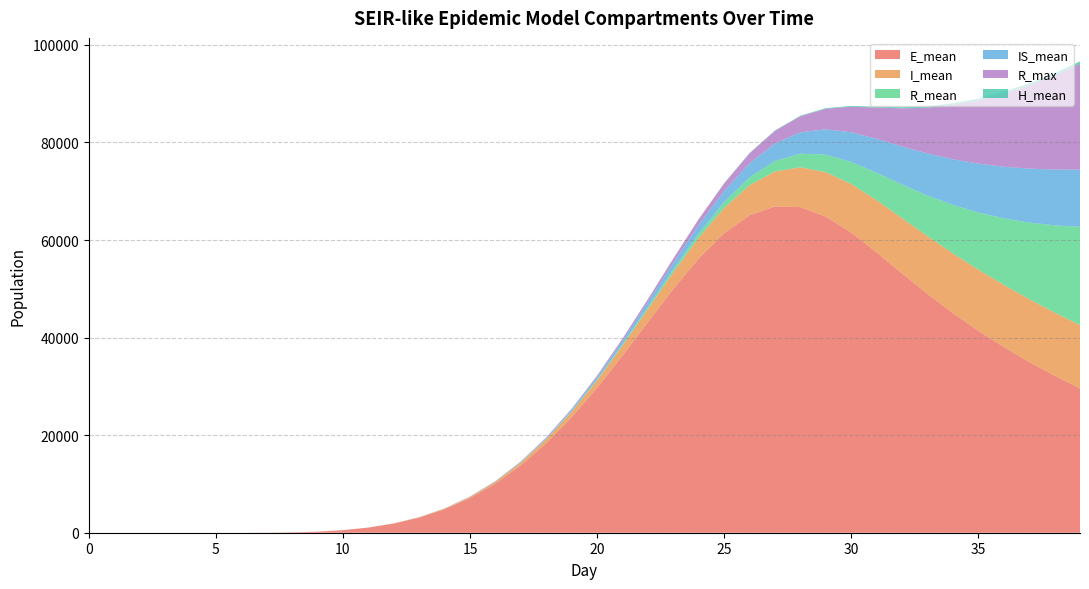

Reading right to left, what are all the values shown in this chart?

E_mean: 39=29597.8	38=32187.6	37=35007.0	36=38069.2	35=41401.6	34=45023.2	33=48953.1	32=53150.7	31=57457.3	30=61525.2	29=64803.7	28=66742.9	27=66892.2	26=65076.0	25=61405.4	24=56210.7	23=49965.6	22=43178.3	21=36300.4	20=29700.6	19=23670.2	18=18360.9	17=13830.2	16=10093.8	15=7113.6	14=4810.6	13=3094.3	12=1871.4	11=1046.1	10=522.1	9=221.4	8=75.2	7=18.0	6=2.1	5=0.0	4=0.0	3=0.0	2=0.0	1=0.0	0=0.0
I_mean: 39=12954.8	38=12948.8	37=12882.4	36=12747.9	35=12536.6	34=12235.2	33=11835.4	32=11329.0	31=10703.8	30=9955.8	29=9102.8	28=8164.7	27=7171.2	26=6166.0	25=5185.0	24=4265.3	23=3429.4	22=2692.4	21=2064.0	20=1541.7	19=1121.2	18=790.9	17=539.1	16=353.2	15=220.9	14=131.0	13=72.5	12=36.7	11=16.4	10=6.2	9=1.9	8=0.4	7=0.0	6=0.0	5=0.0	4=0.0	3=0.0	2=0.0	1=0.0	0=0.0
R_mean: 39=20154.8	38=17874.4	37=15691.4	36=13631.3	35=11707.3	34=9940.6	33=8335.9	32=6895.0	31=5627.5	30=4527.4	29=3588.0	28=2797.5	27=2143.8	26=1616.1	25=1195.5	24=865.8	23=613.9	22=425.5	21=287.3	20=188.7	19=120.2	18=73.9	17=43.6	16=24.7	15=13.2	14=6.7	13=3.0	12=1.2	11=0.4	10=0.1	9=0.0	8=0.0	7=0.0	6=0.0	5=0.0	4=0.0	3=0.0	2=0.0	1=0.0	0=0.0
IS_mean: 39=11718.2	38=11425.4	37=11050.5	36=10580.1	35=10016.7	34=9358.2	33=8616.1	32=7809.0	31=6953.6	30=6080.0	29=5211.5	28=4380.0	27=3604.3	26=2900.3	25=2283.5	24=1757.5	23=1322.0	22=968.9	21=692.3	20=479.4	19=321.3	18=206.9	17=127.6	16=74.6	15=41.0	14=20.9	13=9.6	12=3.9	11=1.3	10=0.3	9=0.1	8=0.0	7=0.0	6=0.0	5=0.0	4=0.0	3=0.0	2=0.0	1=0.0	0=0.0
R_max: 39=21682.0	38=19303.0	37=17016.0	36=14969.0	35=12972.0	34=11160.0	33=9371.0	32=7809.0	31=6408.0	30=5236.0	29=4209.0	28=3305.0	27=2591.0	26=2032.0	25=1538.0	24=1186.0	23=876.0	22=610.0	21=442.0	20=287.0	19=177.0	18=118.0	17=74.0	16=50.0	15=34.0	14=18.0	13=12.0	12=8.0	11=4.0	10=2.0	9=1.0	8=1.0	7=0.0	6=0.0	5=0.0	4=0.0	3=0.0	2=0.0	1=0.0	0=0.0
H_mean: 39=497.4	38=470.2	37=438.9	36=403.8	35=364.8	34=323.7	33=281.2	32=238.9	31=198.0	30=159.6	29=125.5	28=96.0	27=70.9	26=50.9	25=35.5	24=23.9	23=15.5	22=9.5	21=5.6	20=3.0	19=1.5	18=0.7	17=0.2	16=0.1	15=0.0	14=0.0	13=0.0	12=0.0	11=0.0	10=0.0	9=0.0	8=0.0	7=0.0	6=0.0	5=0.0	4=0.0	3=0.0	2=0.0	1=0.0	0=0.0